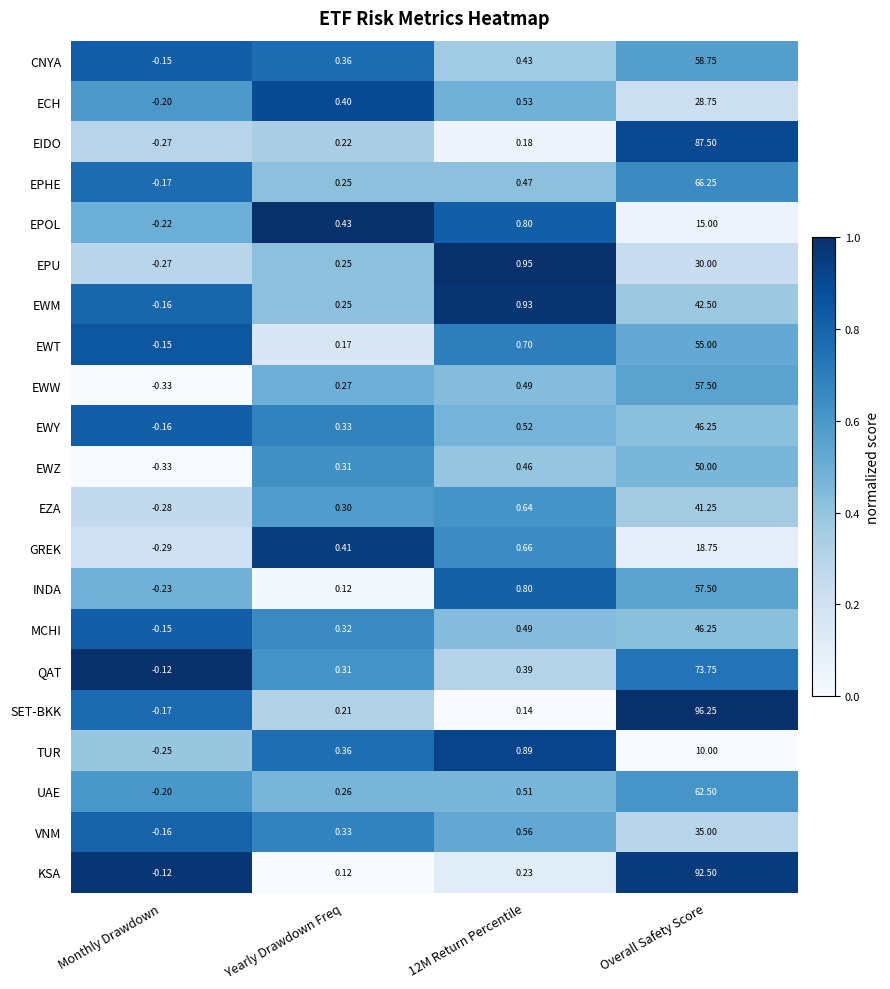

At which label does MCHI first exceed 0?

Yearly Drawdown Freq